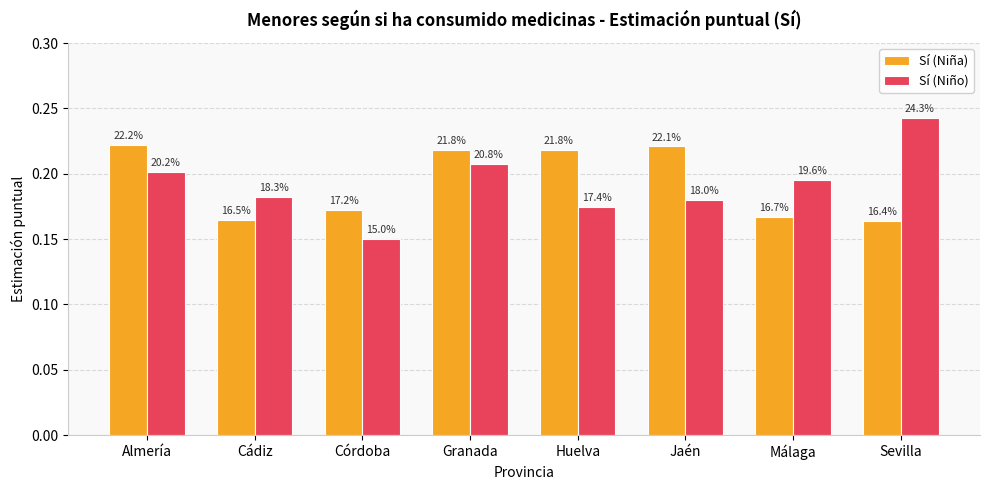

Which series changed the most between Cádiz and Huelva?

Sí (Niña)